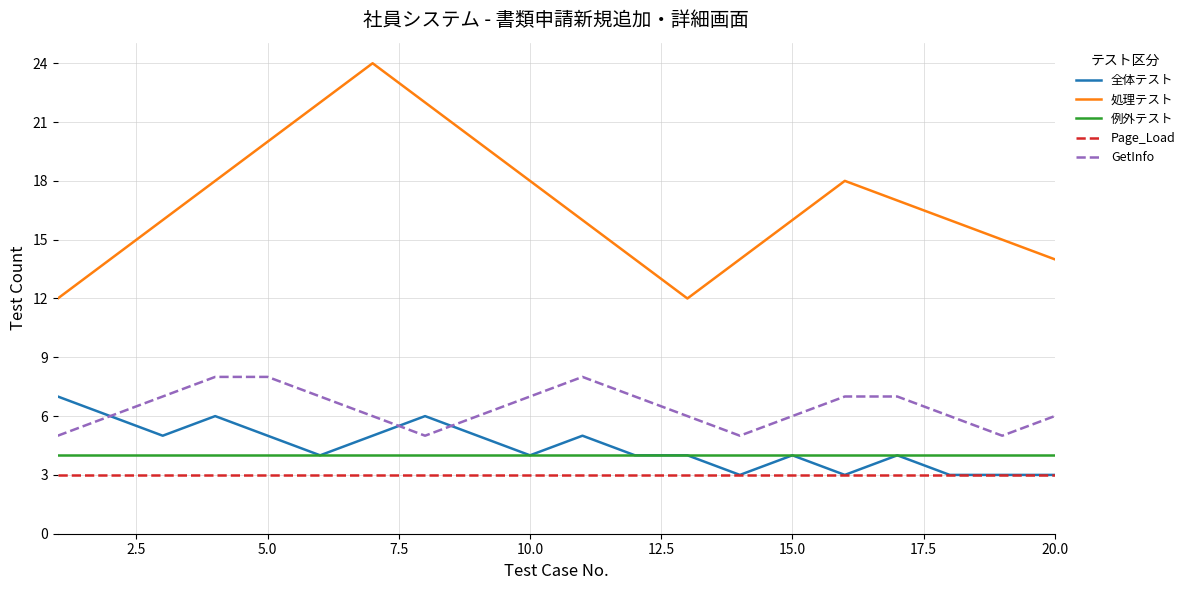

True or false: 処理テスト and 全体テスト intersect in this chart.

False